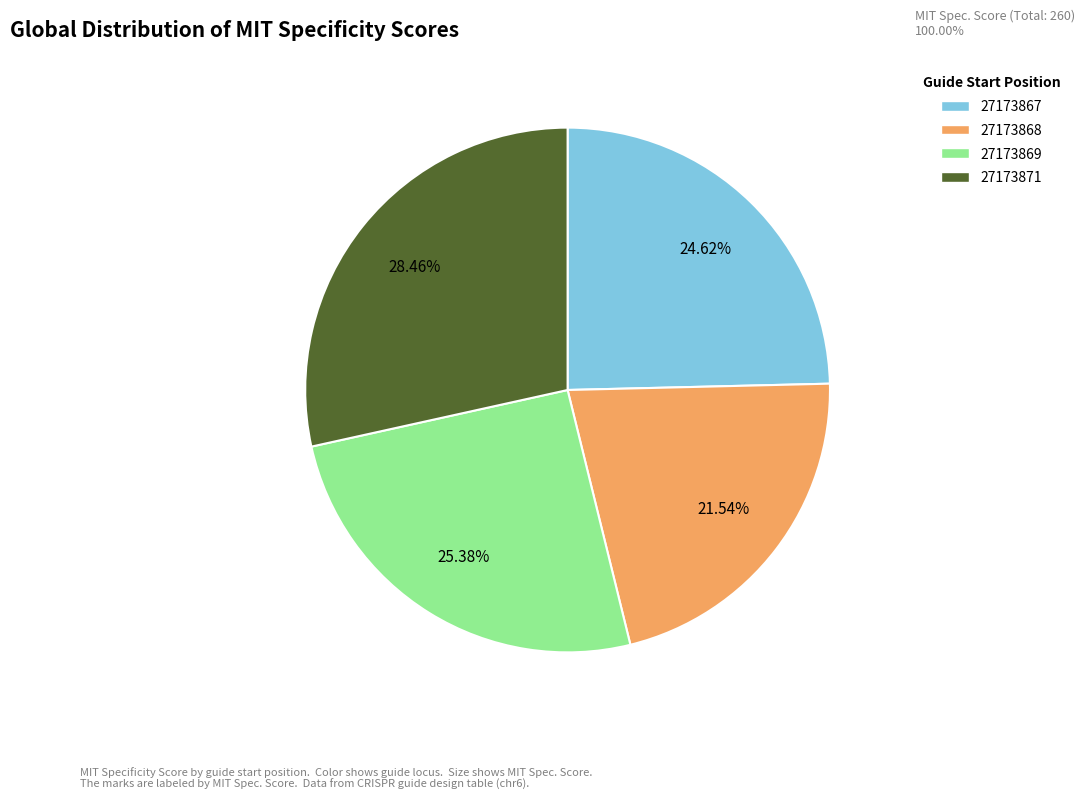

True or false: 27173867 accounts for 25% of the total.

True